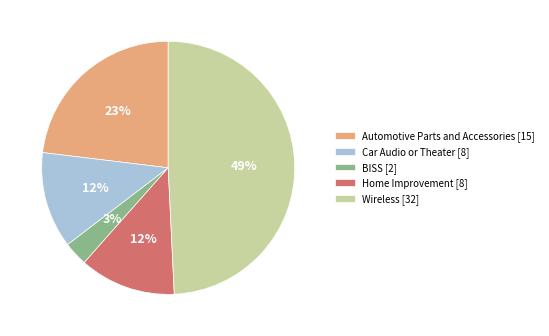

True or false: Automotive Parts and Accessories accounts for 23% of the total.

True